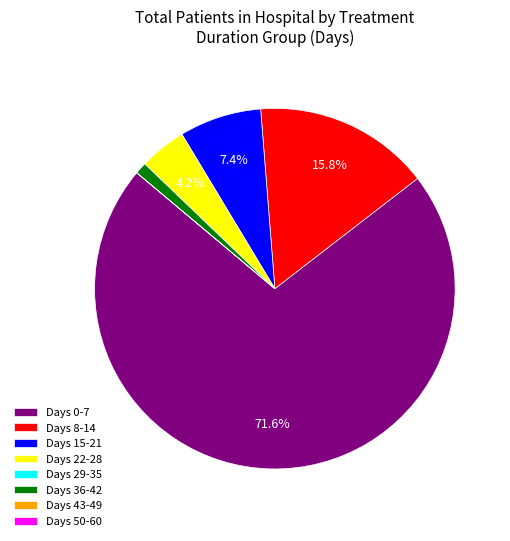

Which category has the biggest portion of the pie?

Days 0-7